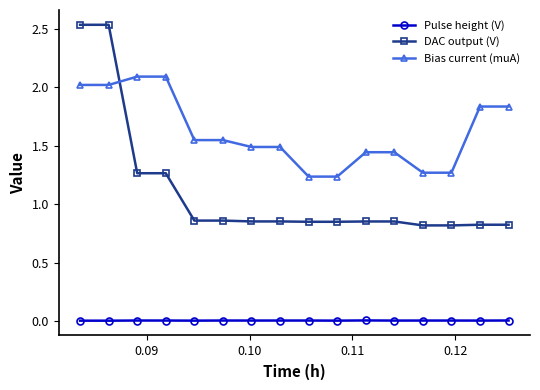

Which series has the largest total across all categories?

Bias current (muA)